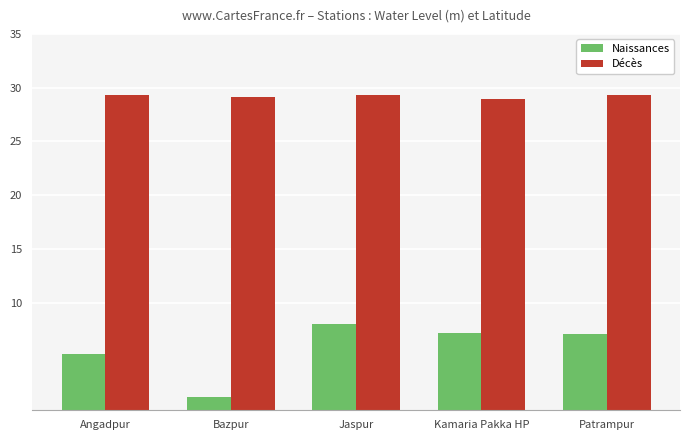

What position from the left is Jaspur?

3